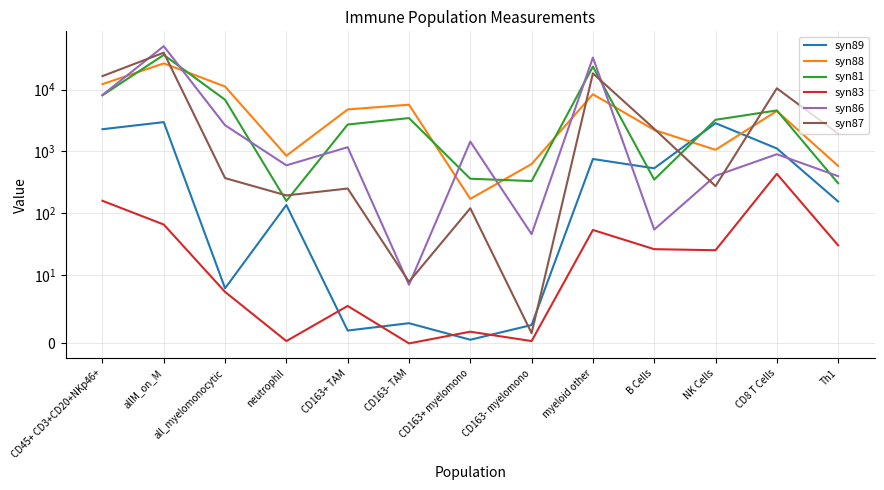

Count the number of data series in this chart.

6